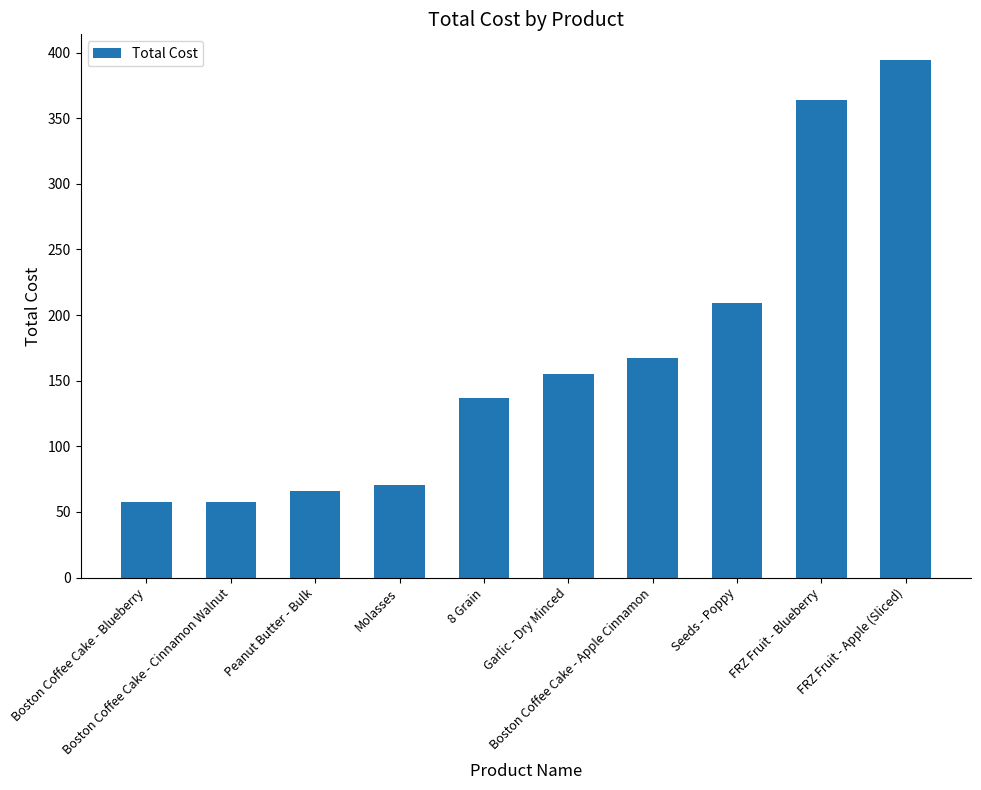

At which label is the value closest to 226?

Seeds - Poppy